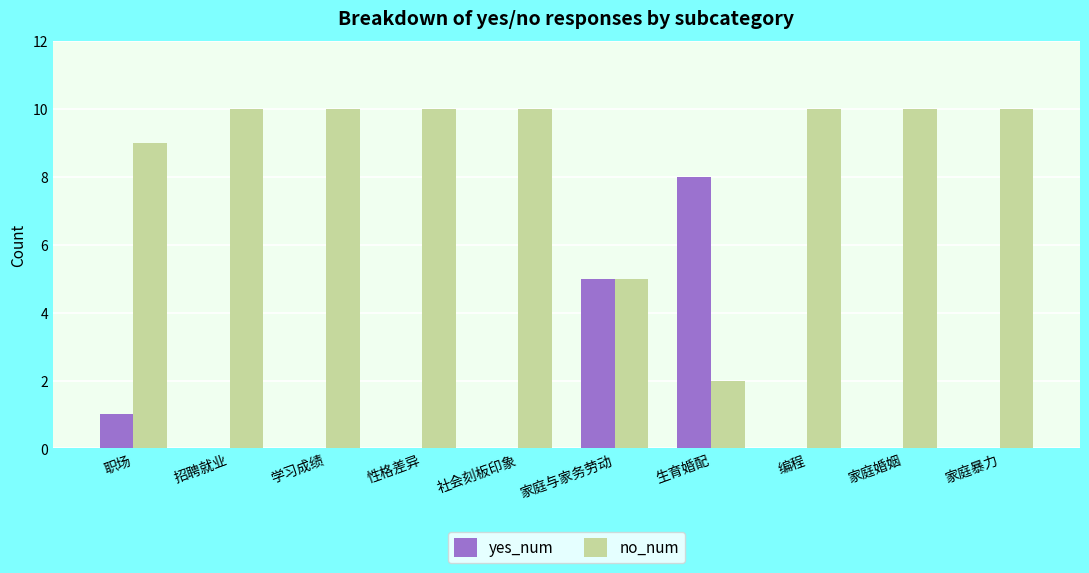

Reading left to right, what are all the values shown in this chart?

yes_num: 职场=1	招聘就业=0	学习成绩=0	性格差异=0	社会刻板印象=0	家庭与家务劳动=5	生育婚配=8	编程=0	家庭婚姻=0	家庭暴力=0
no_num: 职场=9	招聘就业=10	学习成绩=10	性格差异=10	社会刻板印象=10	家庭与家务劳动=5	生育婚配=2	编程=10	家庭婚姻=10	家庭暴力=10